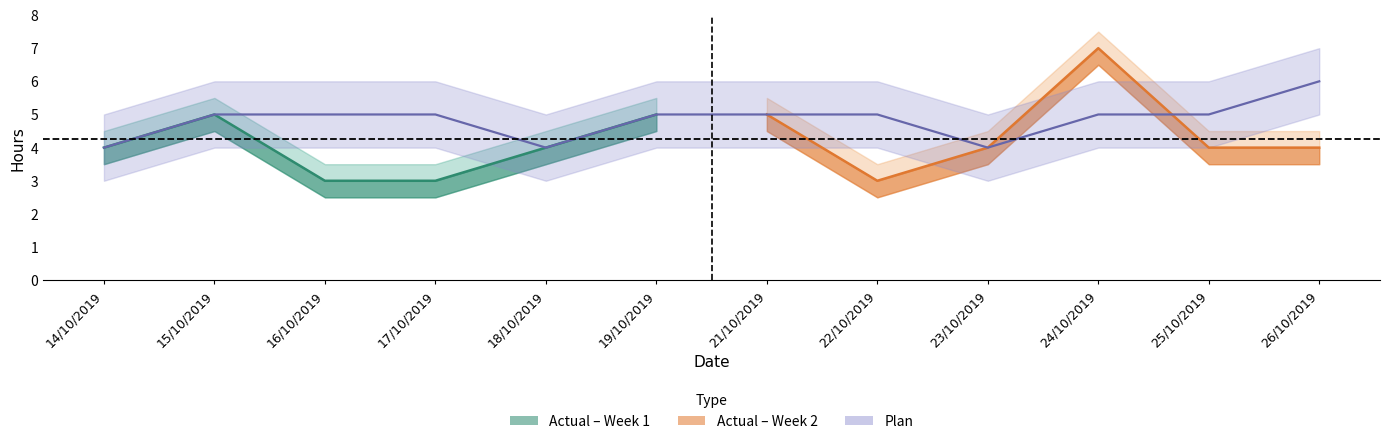

What is the difference between the second highest and minimum values?

1